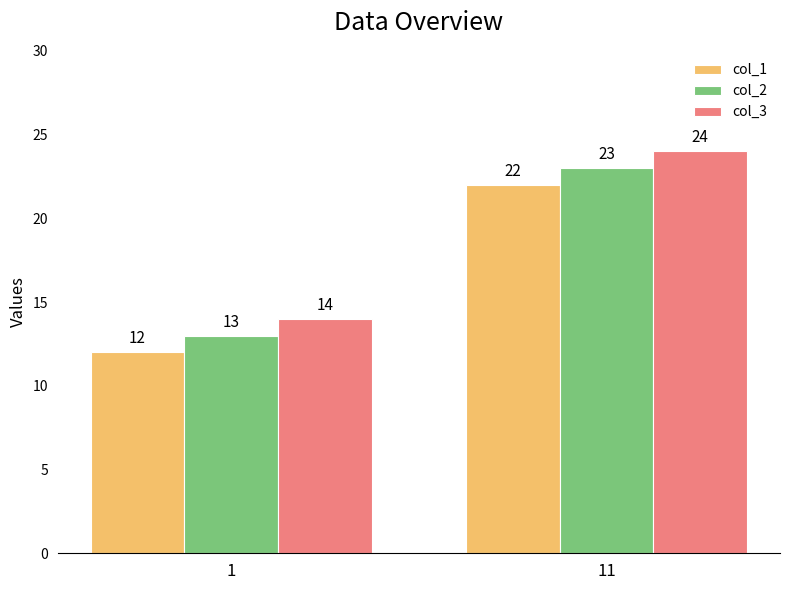

How many data points in col_1 are less than 22?

1